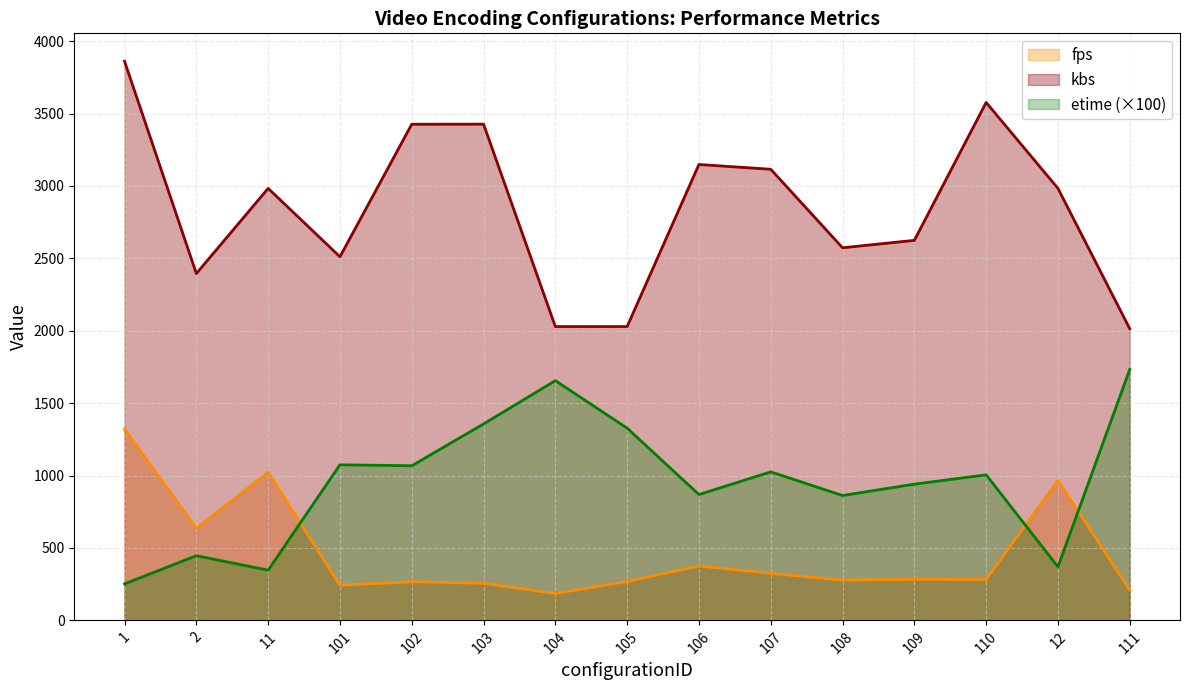

In fps, how many points are lower than both neighbors (excluding endpoints)?

5